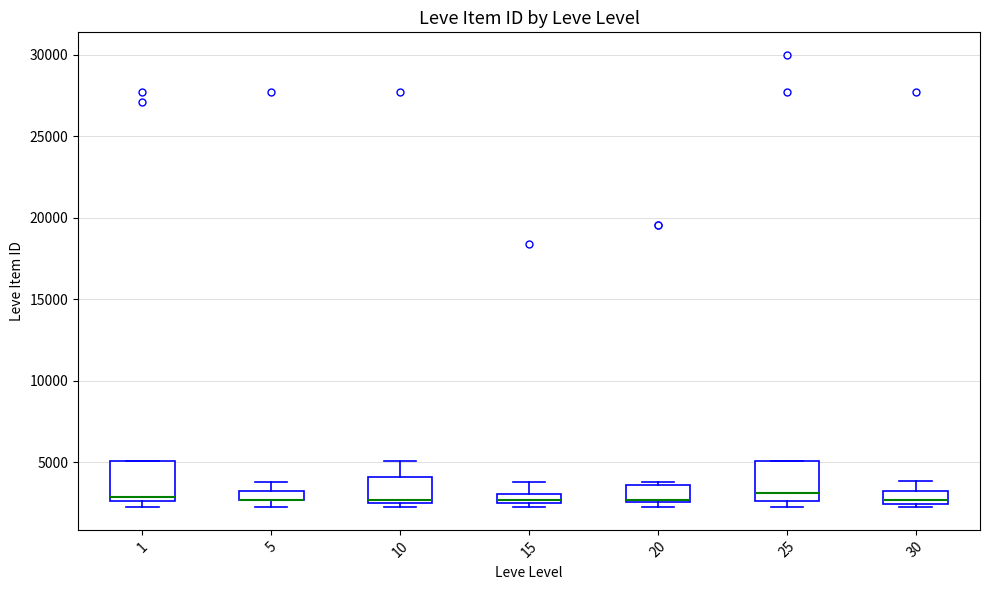

Where does the median line of the box at x = 1 sit on the y-axis? The values are not printed on the chart, so give them approximately, as read against the axis.

3000